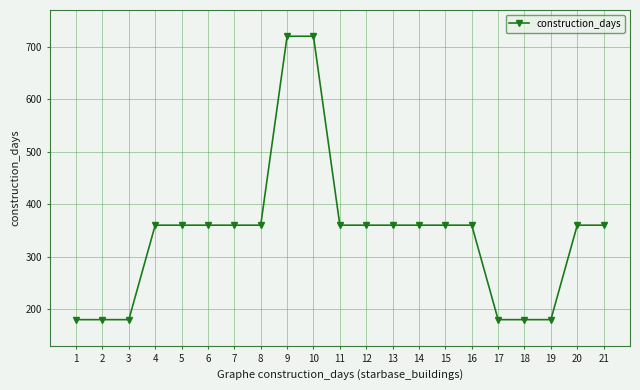

What is the difference between the maximum and second lowest values?

540